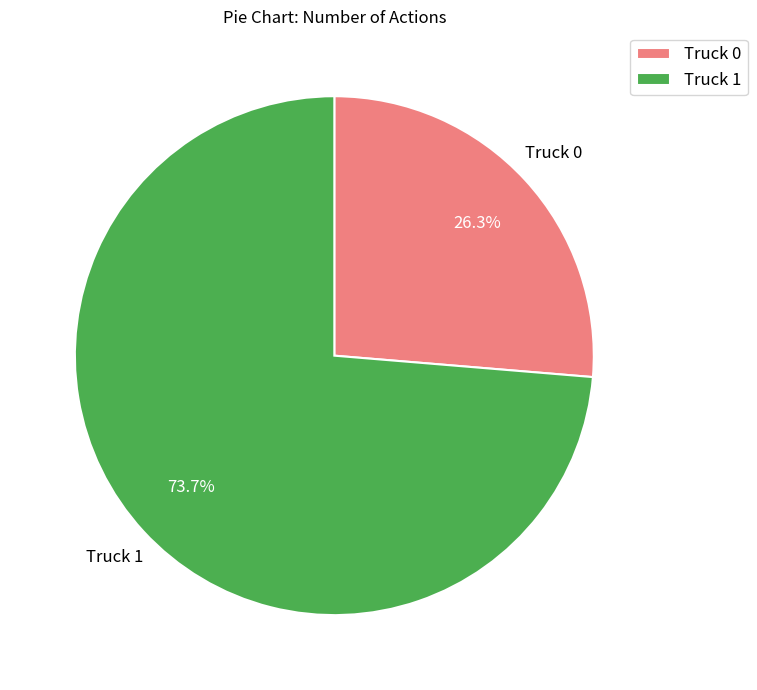

To the nearest percent, what percentage of the pie is Truck 1?

74%